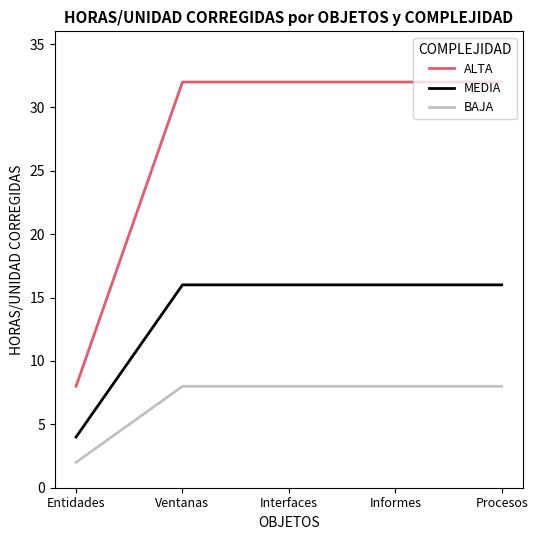

List the series in order of their peak value, highest first.

ALTA, MEDIA, BAJA